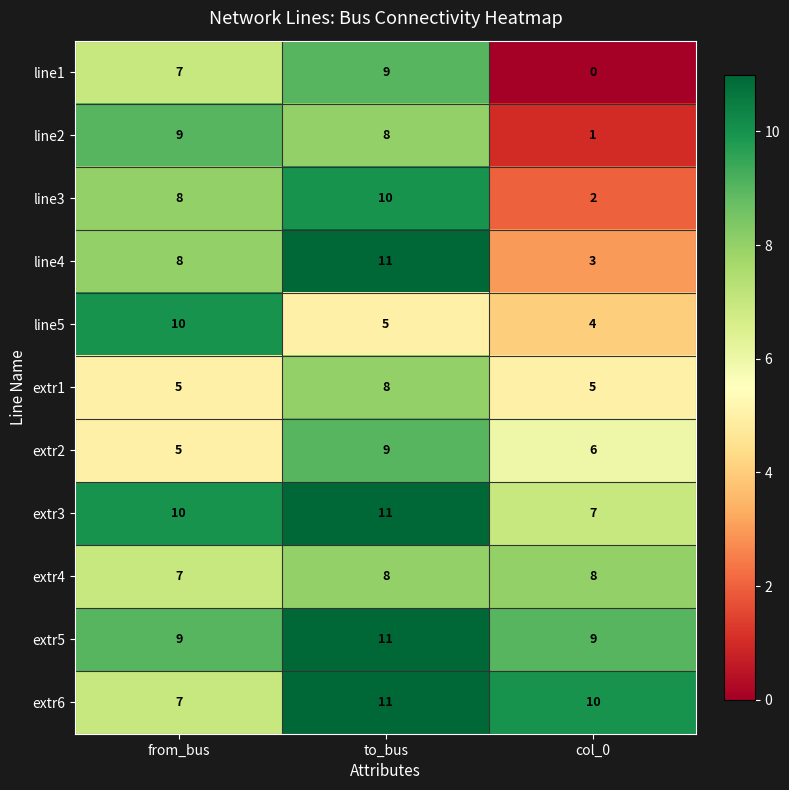

True or false: extr2 has a value of 9 at to_bus.

True